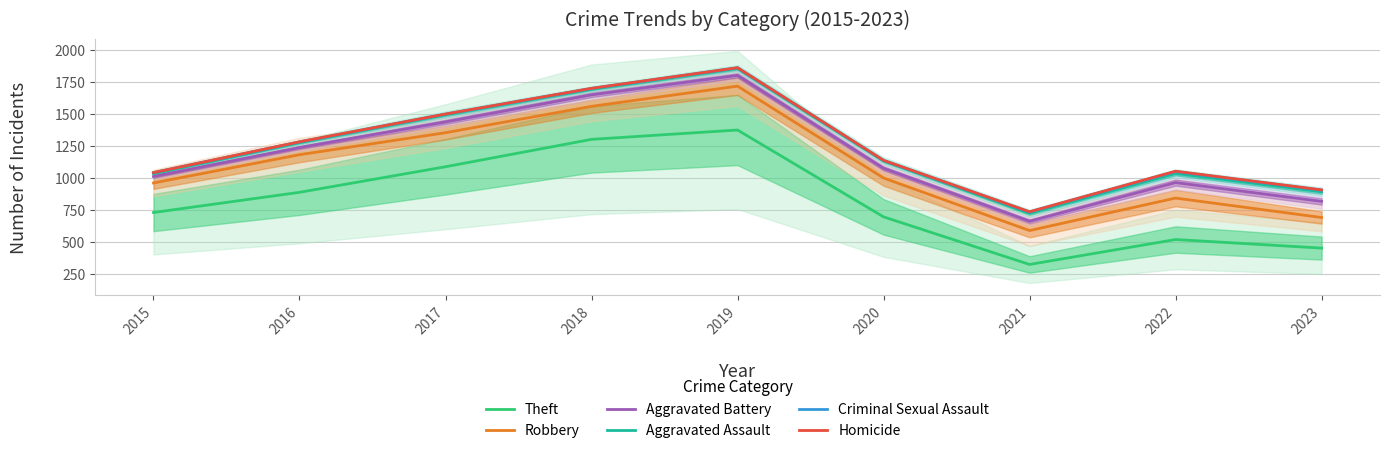

Reading right to left, list all the values displayed in this chart.

Theft: 450	517	322	694	1373	1300	1086	886	728
Robbery: 689	841	587	998	1716	1558	1352	1180	959
Aggravated Battery: 815	962	660	1074	1800	1648	1436	1236	1010
Aggravated Assault: 890	1033	722	1133	1855	1693	1493	1275	1032
Criminal Sexual Assault: 903	1048	732	1134	1859	1698	1497	1280	1040
Homicide: 905	1051	734	1136	1860	1699	1498	1281	1040